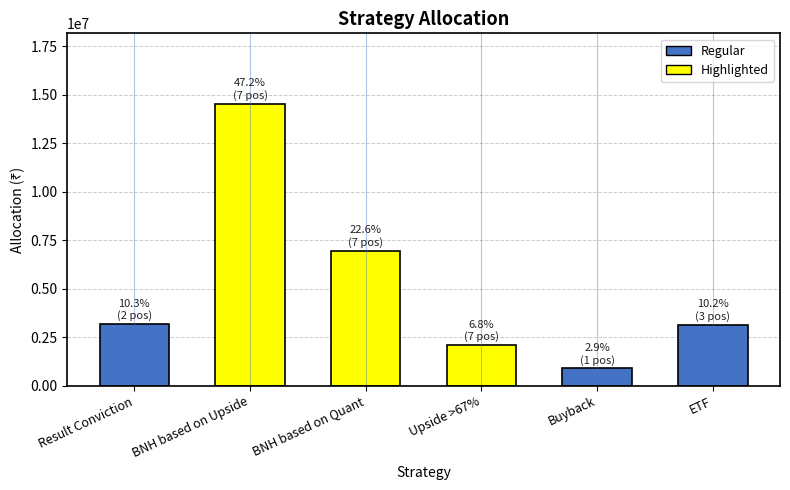

What is the approximate value at Upside >67%, to the nearest 10?

2094400